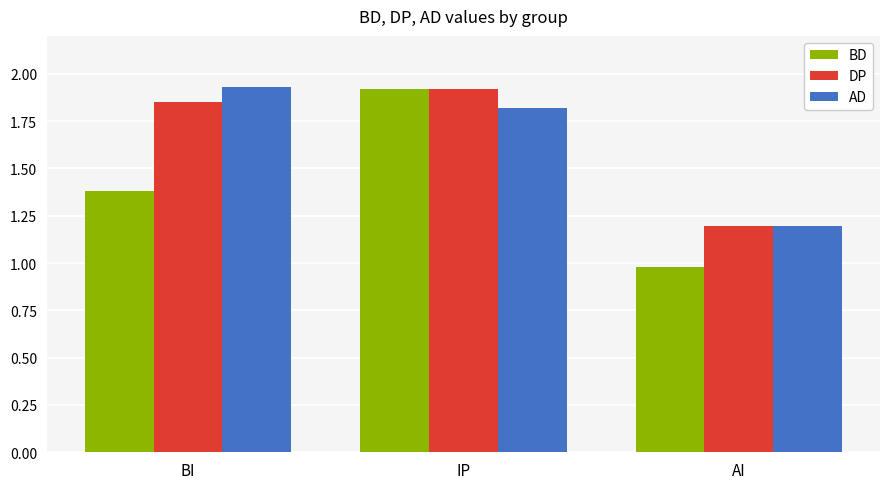

What is the minimum value shown in the chart?

1.0